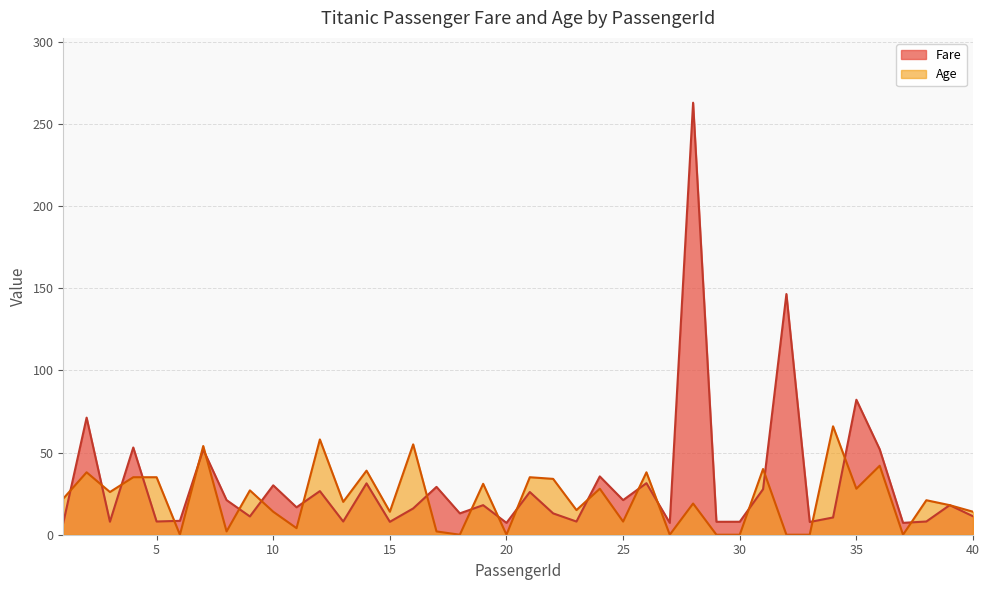

How many values in the Fare series are below 16?

19